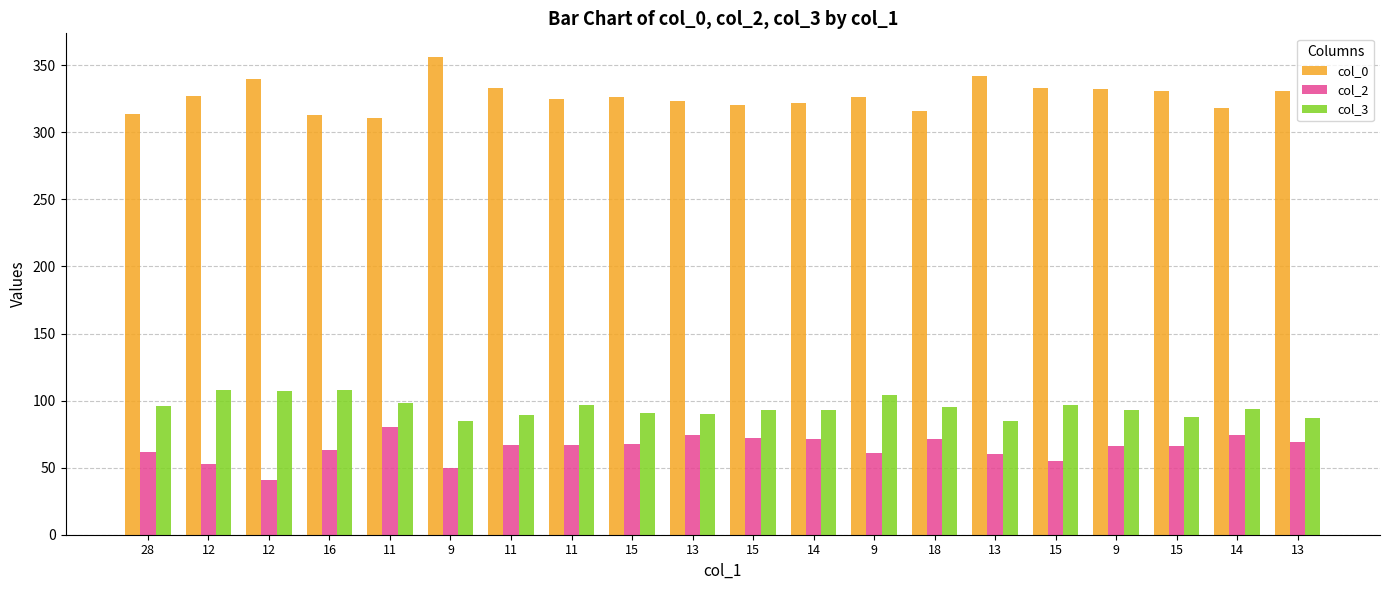

Does the chart contain stacked bars?

No